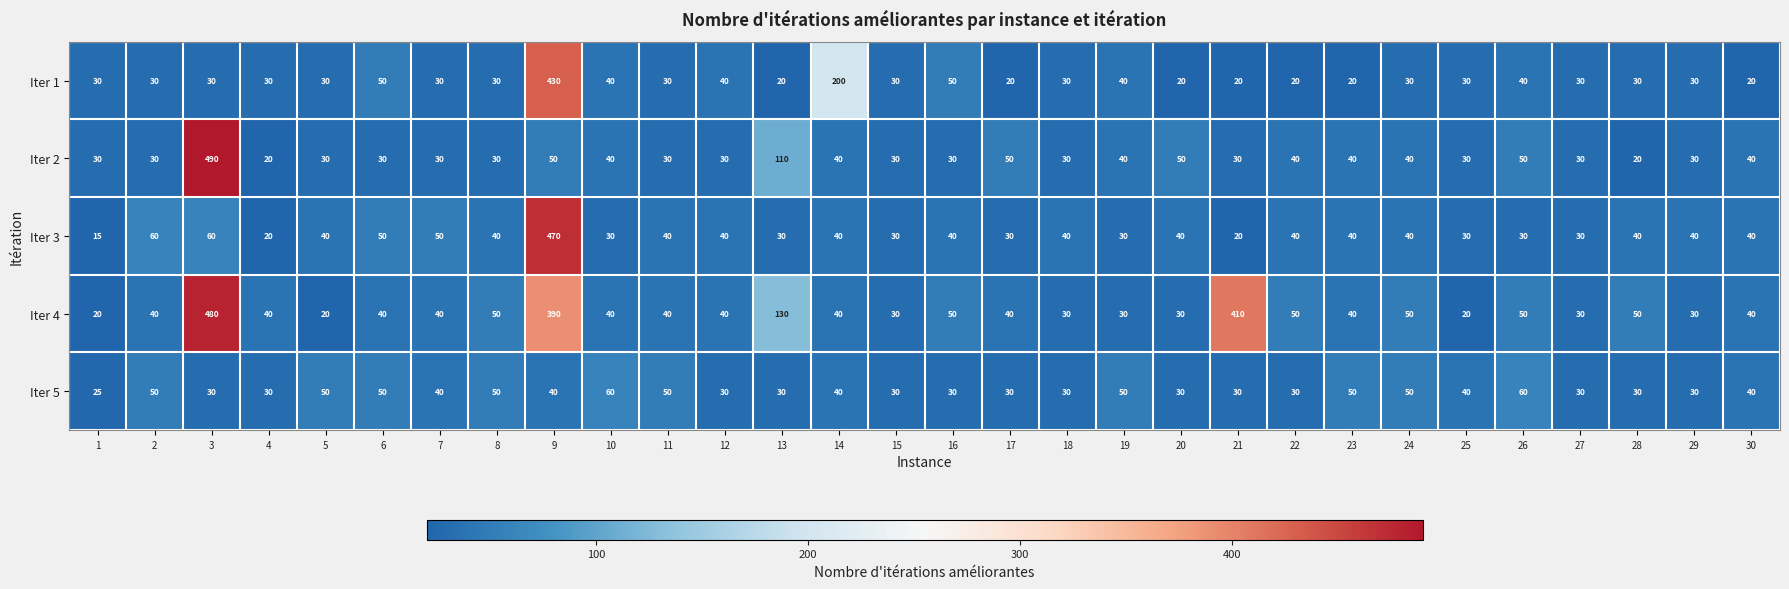

At how many categories does at least one series exceed 43?

21